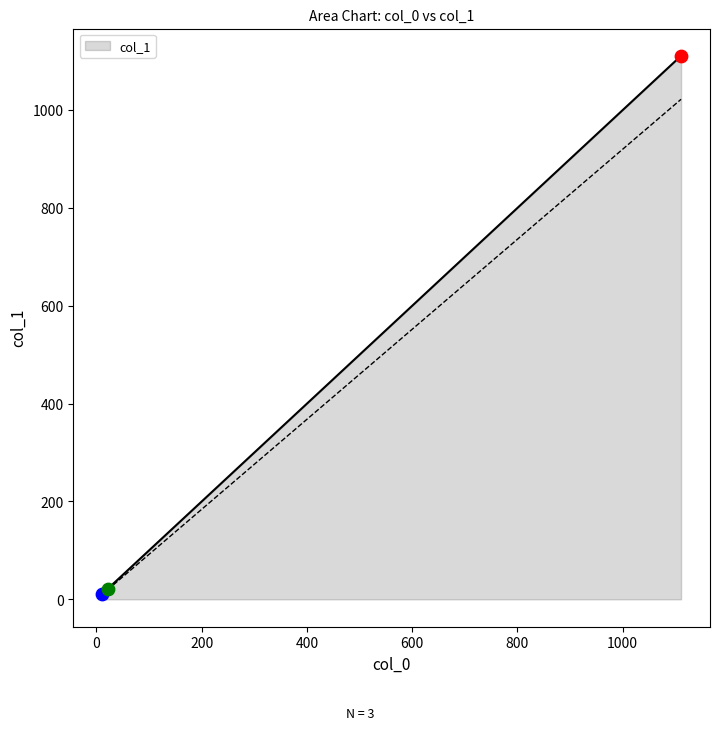

What is the change in value from 11 to 22?

+11